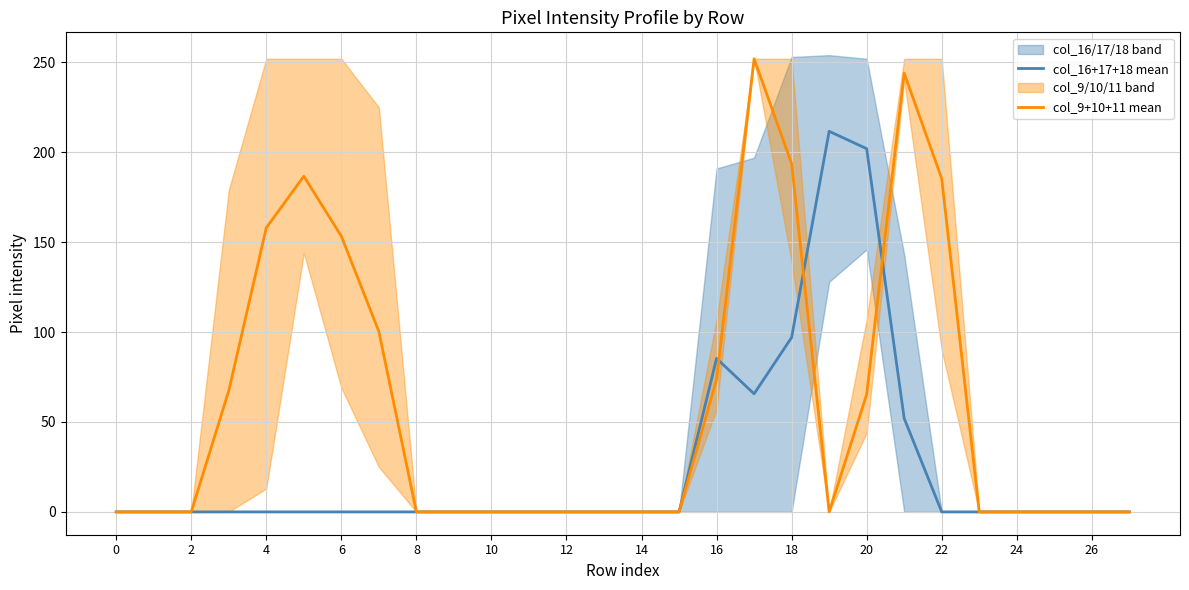

Is it true that col_16+17+18 mean equals 17.0 at 21?

False